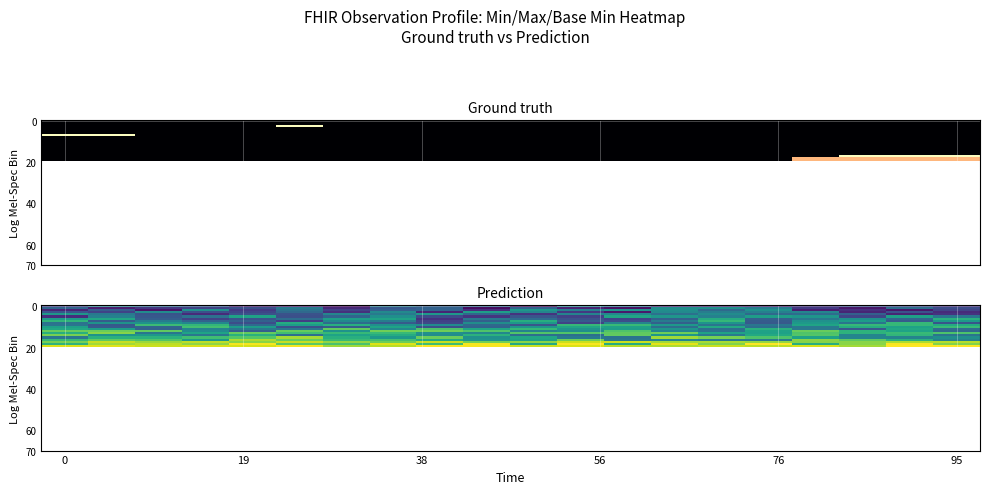

At which category does the chart reach its minimum across all series?

10